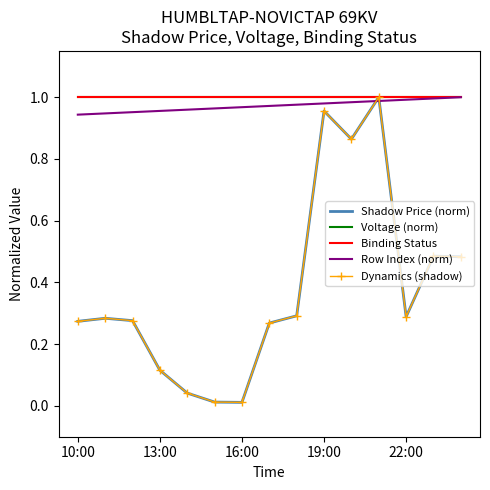

Reading left to right, transcribe all the data shown in this chart.

Shadow Price (norm): 0.3	0.3	0.3	0.1	0.0	0.0	0.0	0.3	0.3	1.0	0.9	1.0	0.3	0.5	0.5
Voltage (norm): 1.0	1.0	1.0	1.0	1.0	1.0	1.0	1.0	1.0	1.0	1.0	1.0	1.0	1.0	1.0
Binding Status: 1.0	1.0	1.0	1.0	1.0	1.0	1.0	1.0	1.0	1.0	1.0	1.0	1.0	1.0	1.0
Row Index (norm): 0.9	0.9	1.0	1.0	1.0	1.0	1.0	1.0	1.0	1.0	1.0	1.0	1.0	1.0	1.0
Dynamics (shadow): 0.3	0.3	0.3	0.1	0.0	0.0	0.0	0.3	0.3	1.0	0.9	1.0	0.3	0.5	0.5